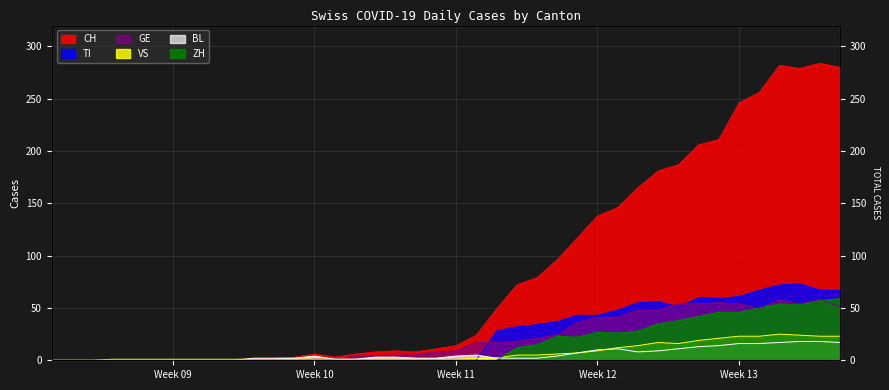

How many distinct data groups are displayed?

6